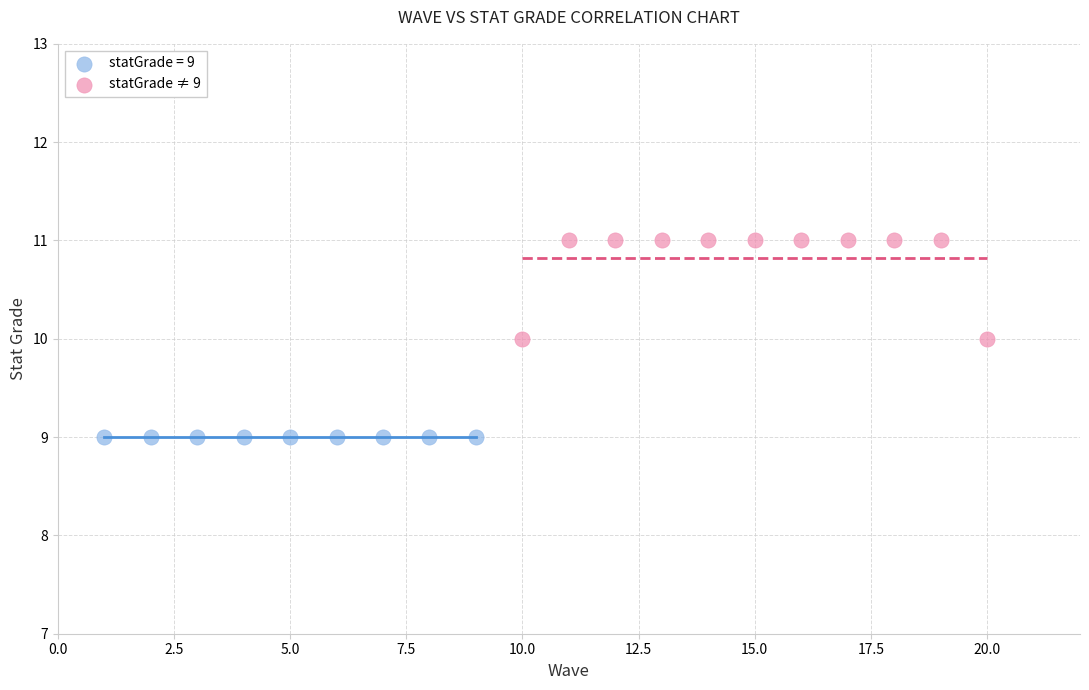

Which series contains the highest Y value?

statGrade ≠ 9